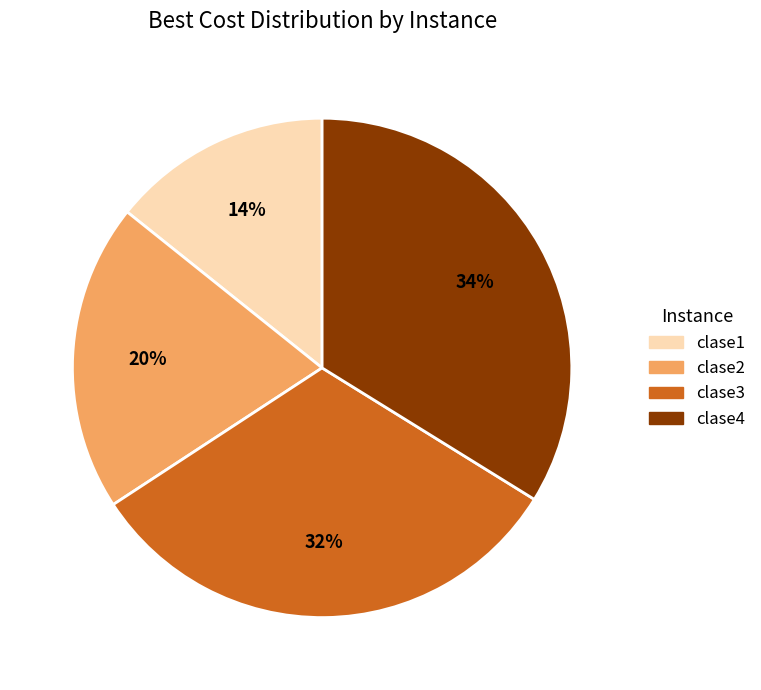

Which has a higher value, clase3 or clase1?

clase3